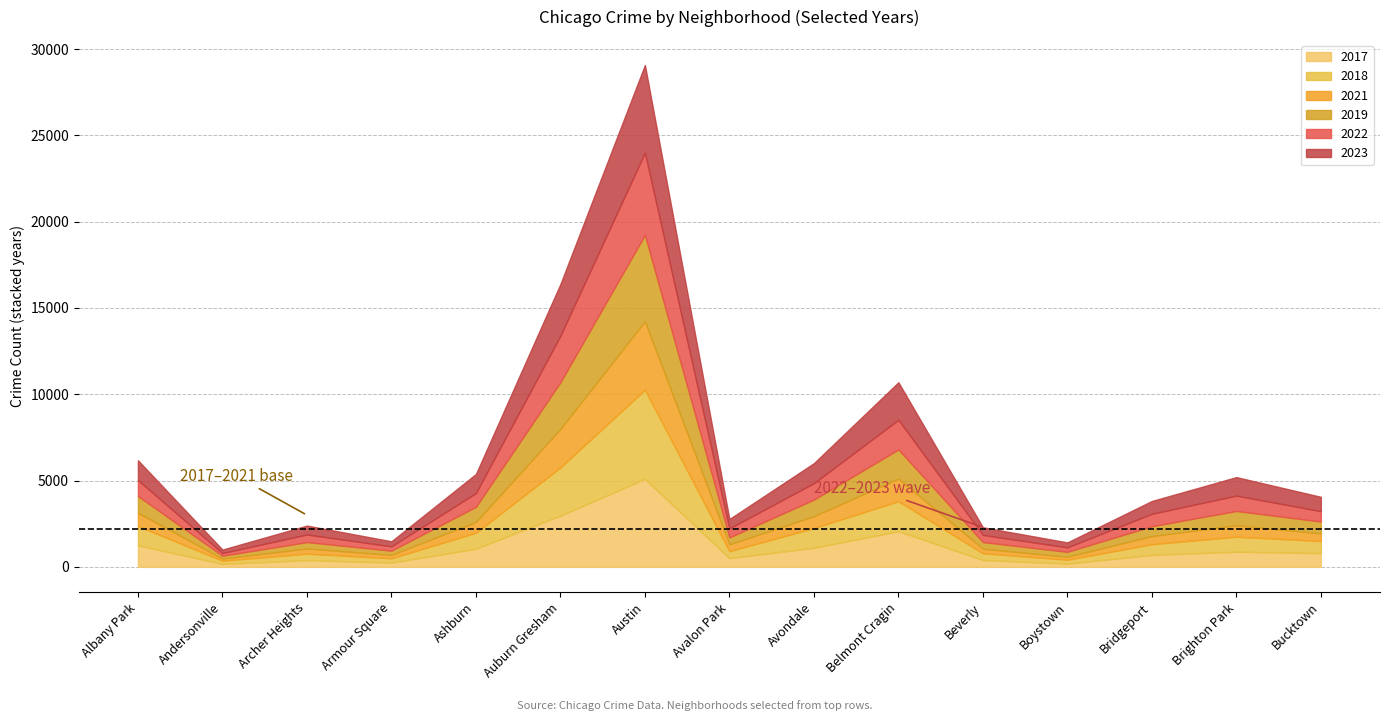

At which label does 2019 first exceed 694?

Albany Park